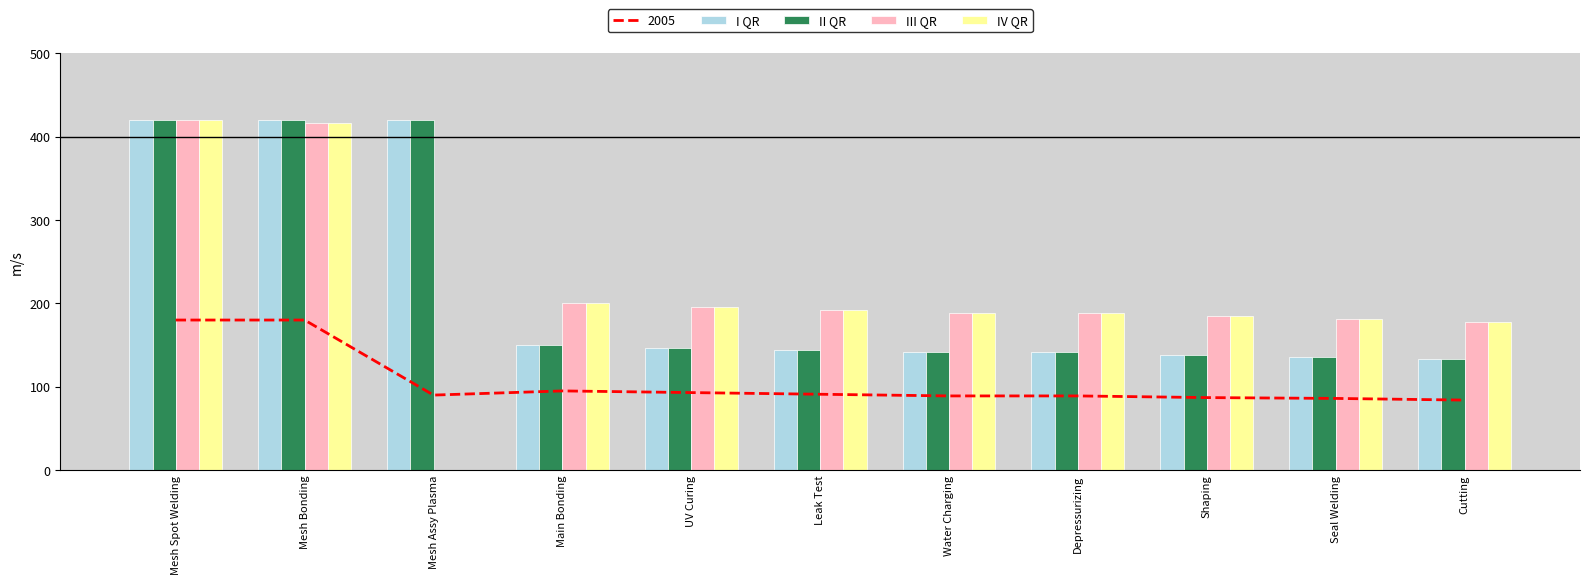

At which category does the chart reach its peak across all series?

Mesh Spot Welding